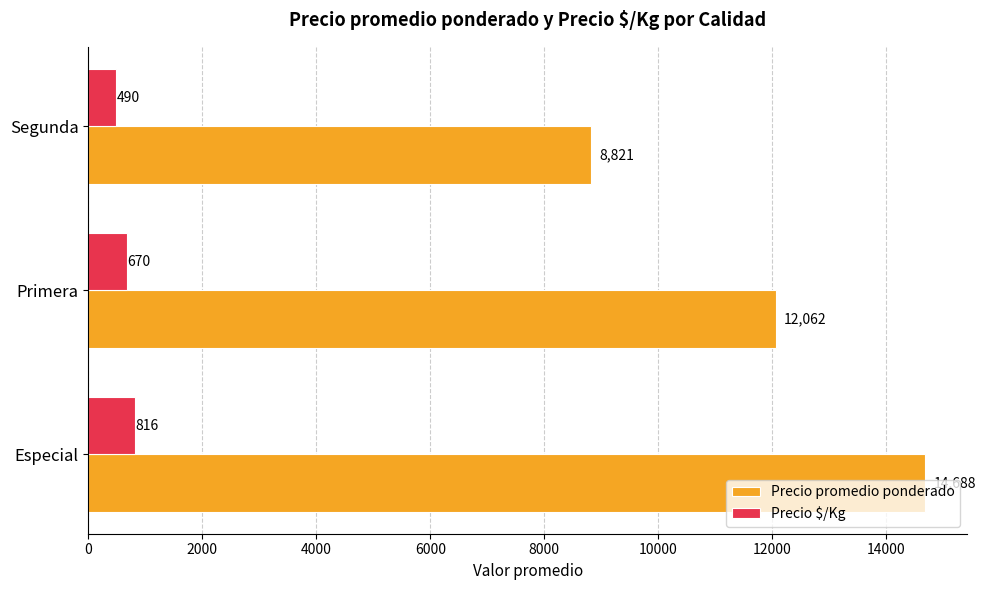

Count the Precio $/Kg values in the range 490 to 816.

3